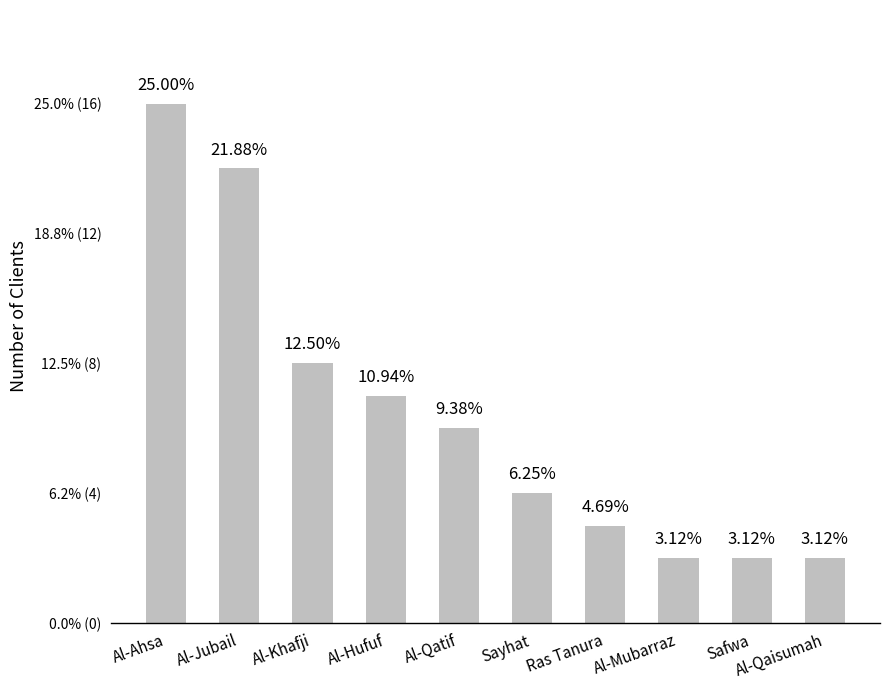

Are the bars horizontal?

No